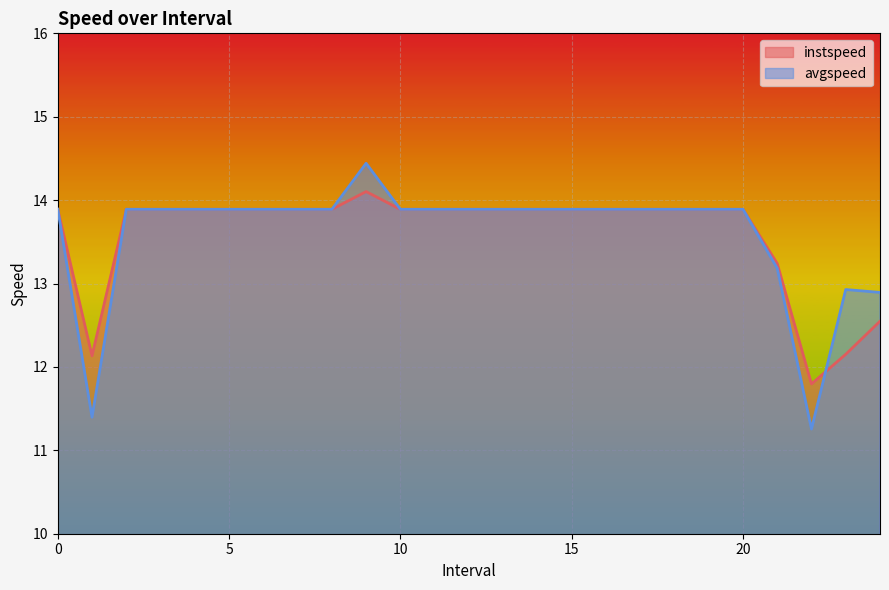

At which category does instspeed reach its first local peak?

9.0